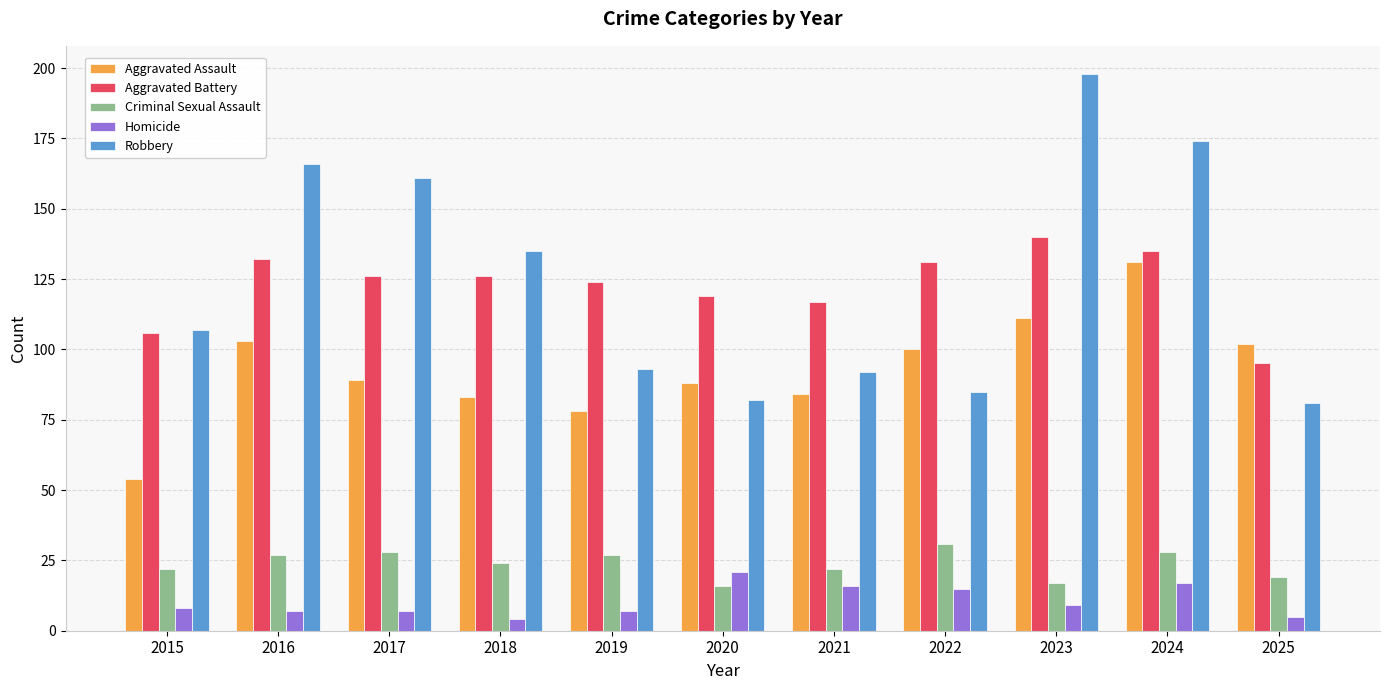

Which series has the largest total across all categories?

Robbery